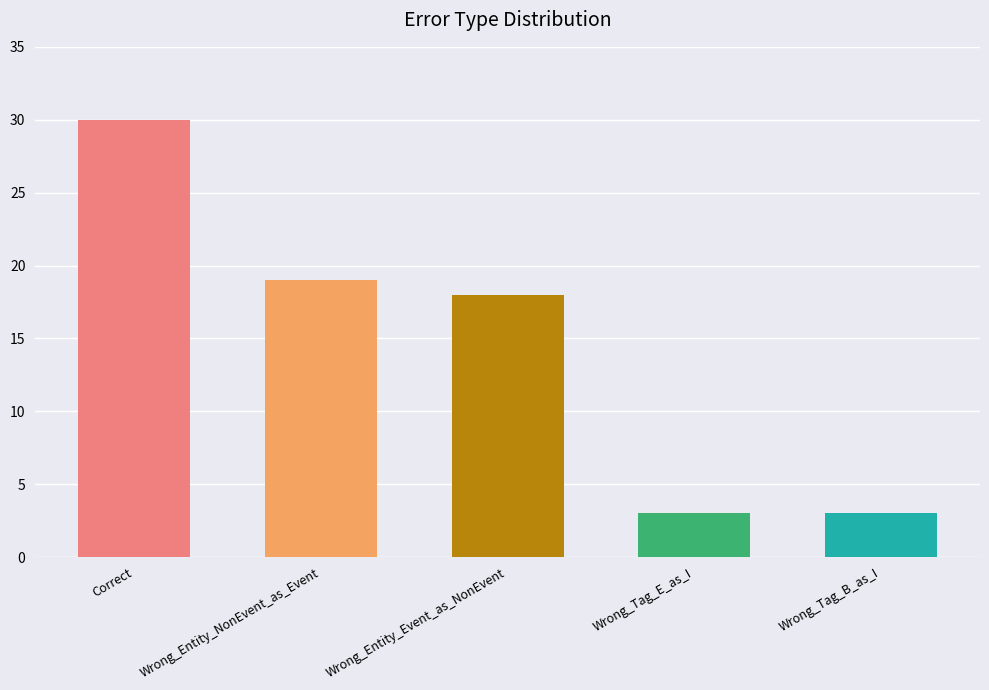

Where is the data nearest to the value 16?

Wrong_Entity_Event_as_NonEvent